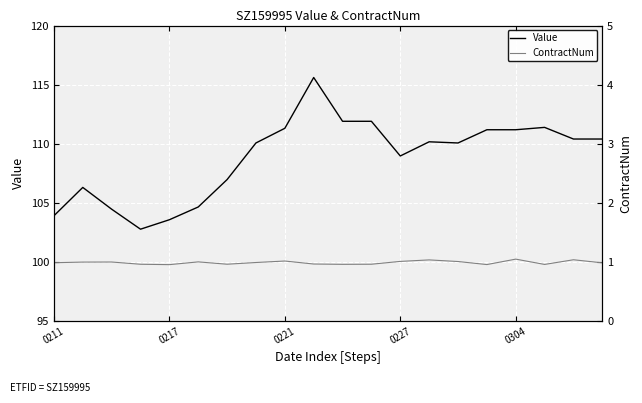

True or false: Value and ContractNum cross at least once.

False